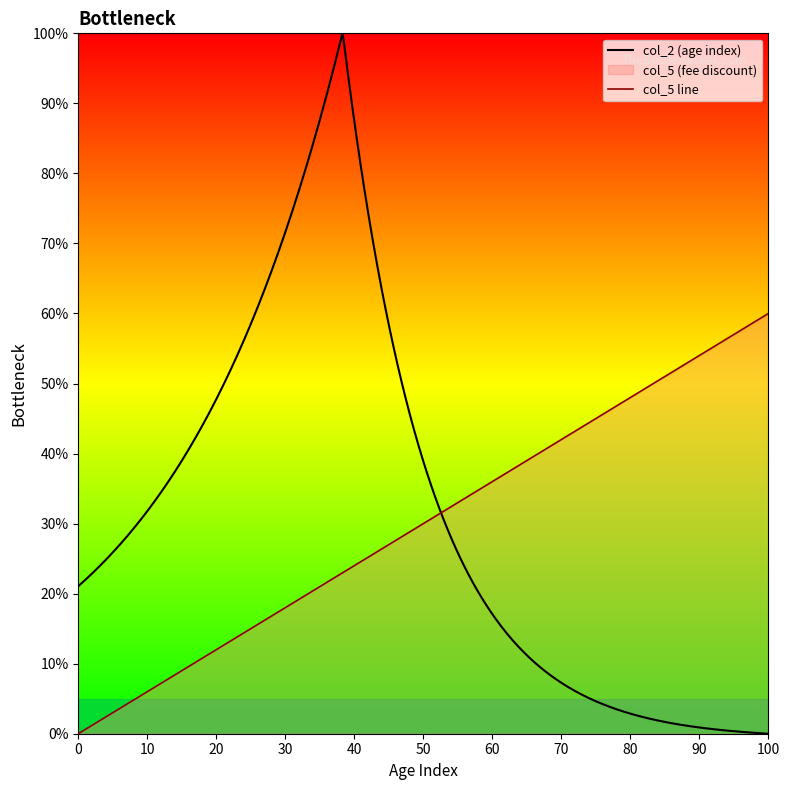

The col_5 line series shows 10.7 at 60. True or false?

False